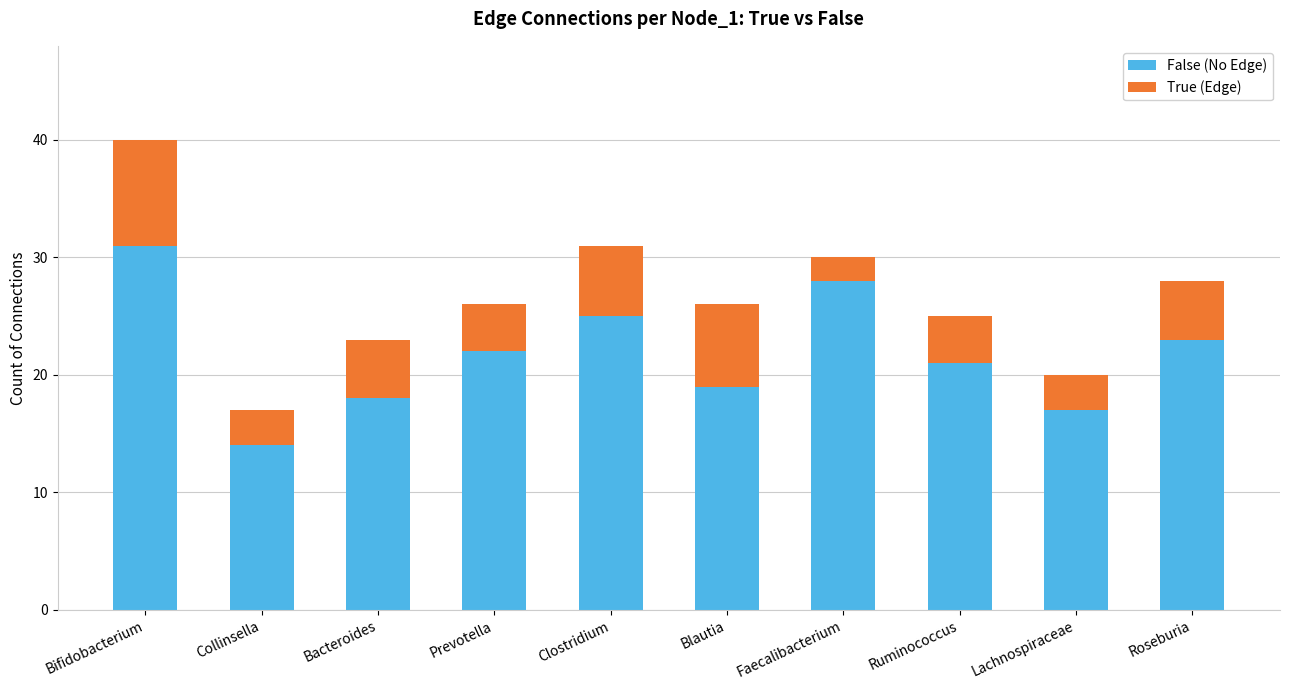

What is the minimum value for False (No Edge)?

14